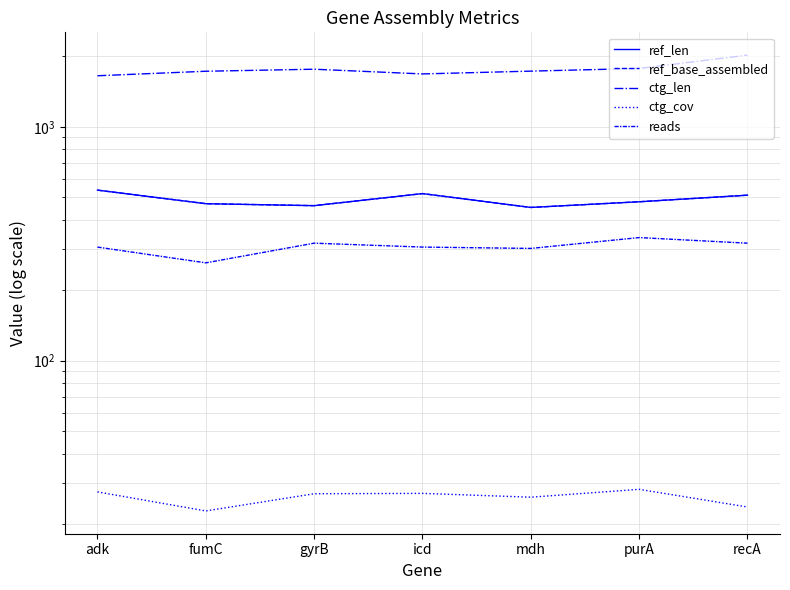

True or false: ref_len and ctg_cov cross at least once.

False